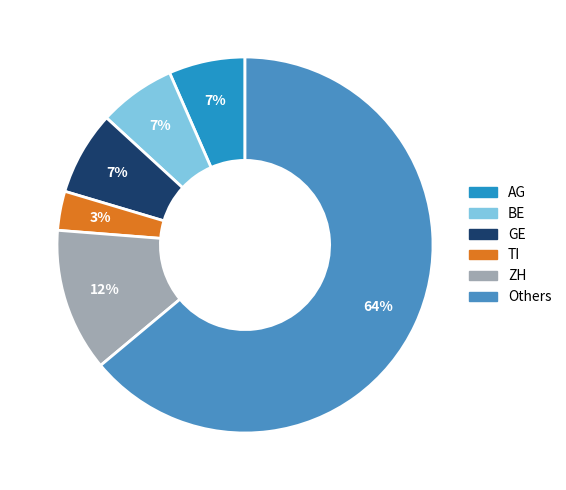

Which category accounts for the majority?

Others